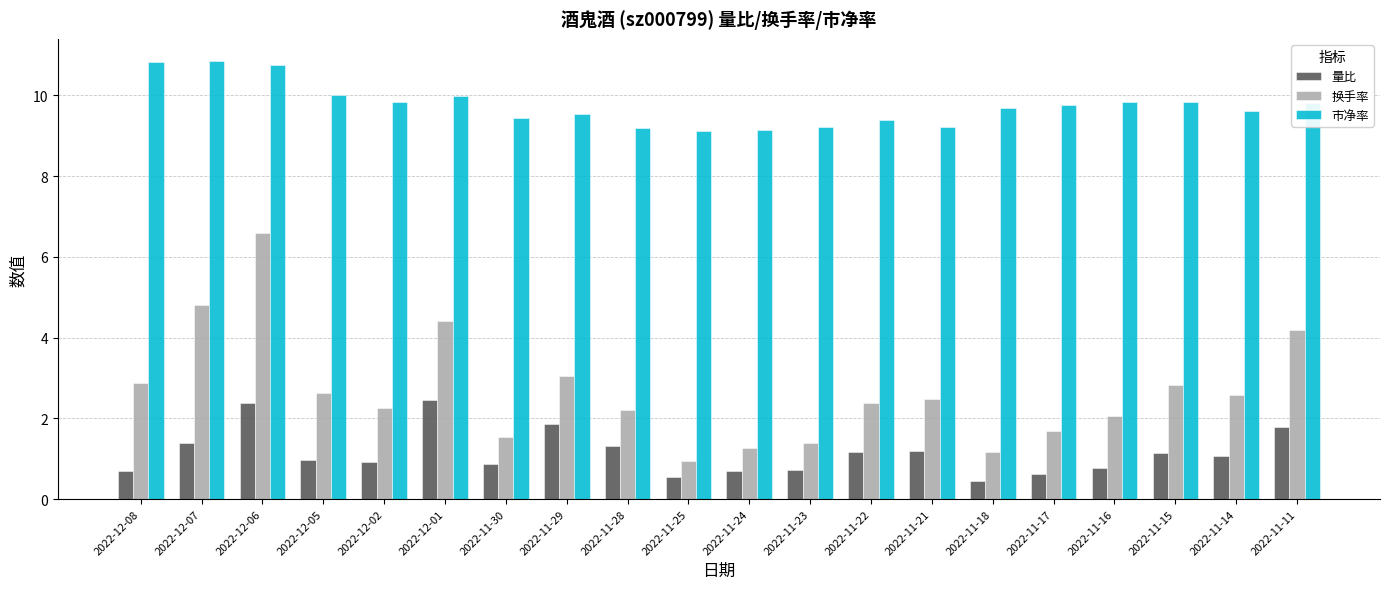

True or false: 换手率 has a value of 1.7 at 2022-11-25.

False